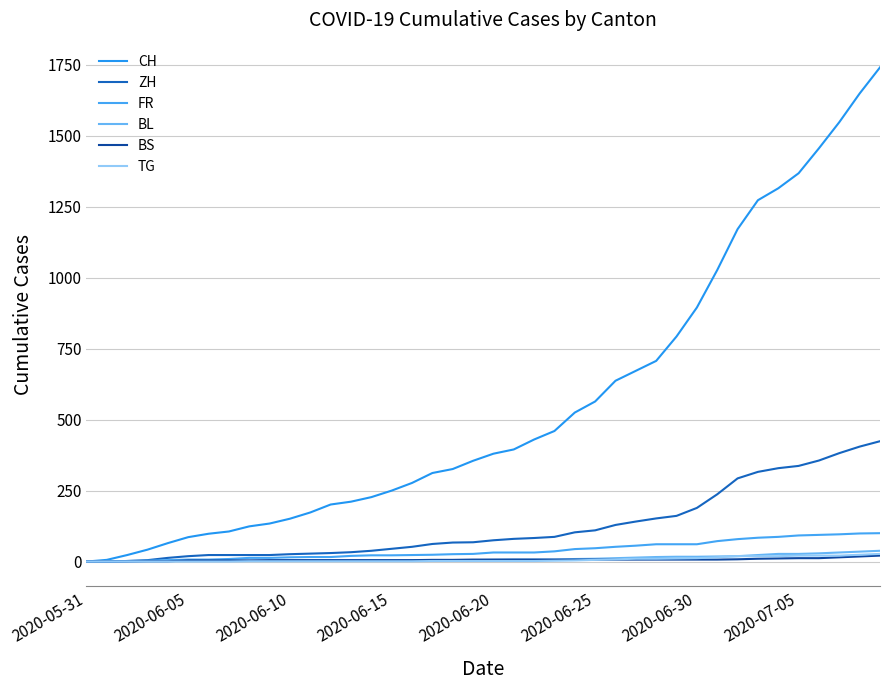

Where does the CH series first go above 380?

21